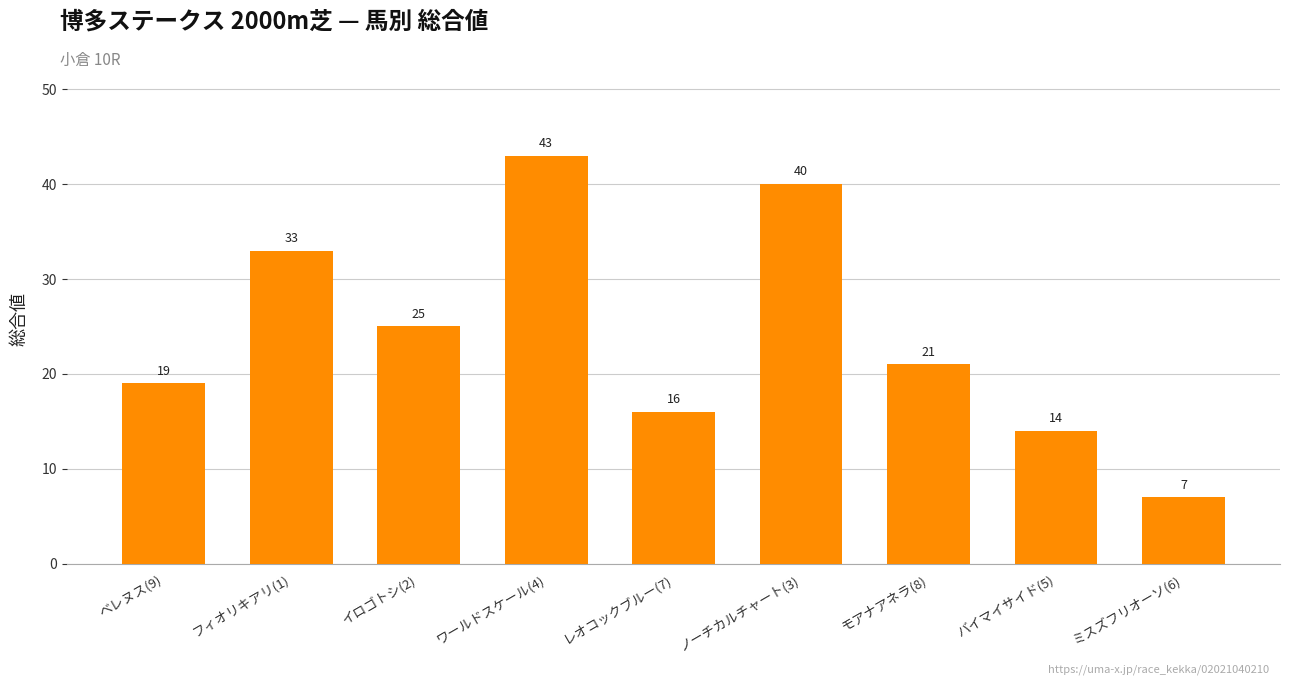

What is the greatest value displayed?

43